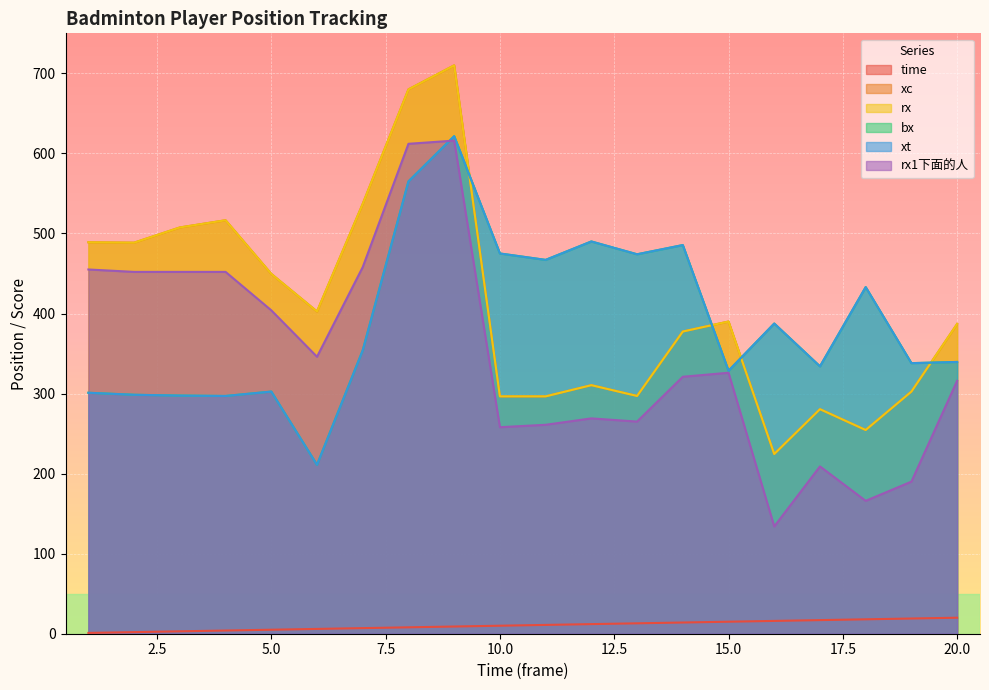

What is the value of the xt point at the 12th from the left?

490.0